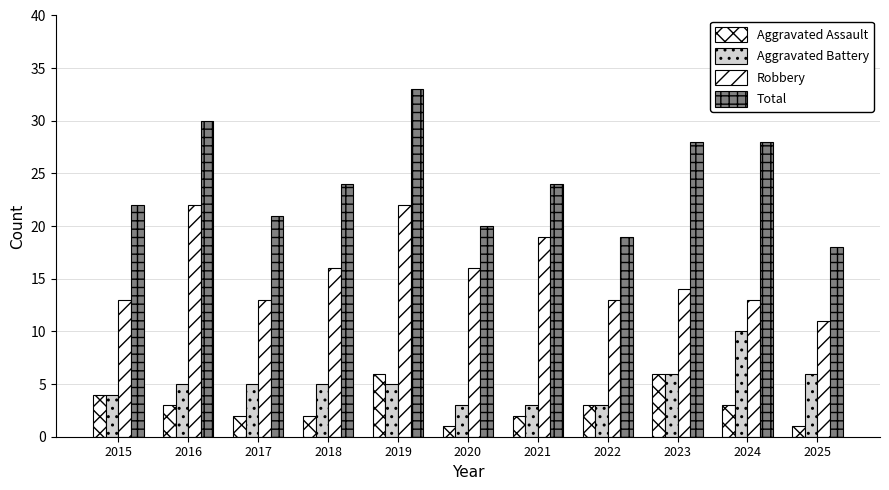

What is the difference between the second highest and minimum values in the Aggravated Assault series?

5